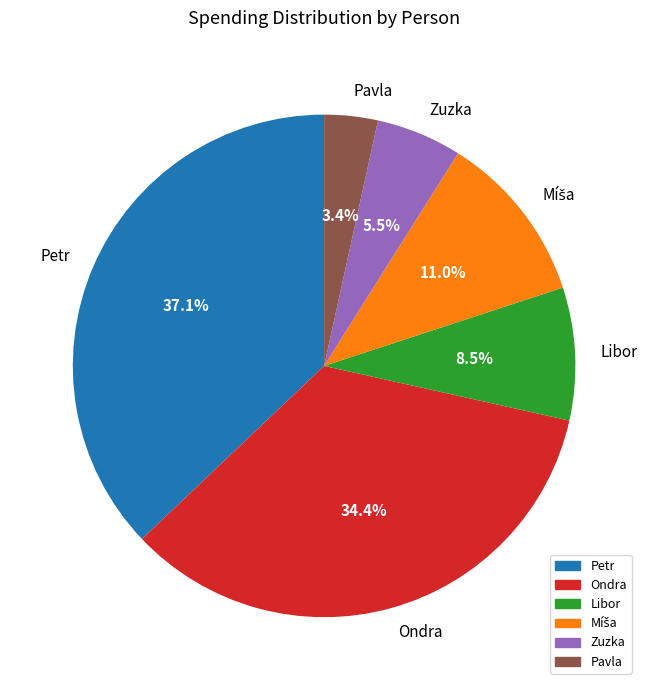

Which has a higher value, Petr or Zuzka?

Petr